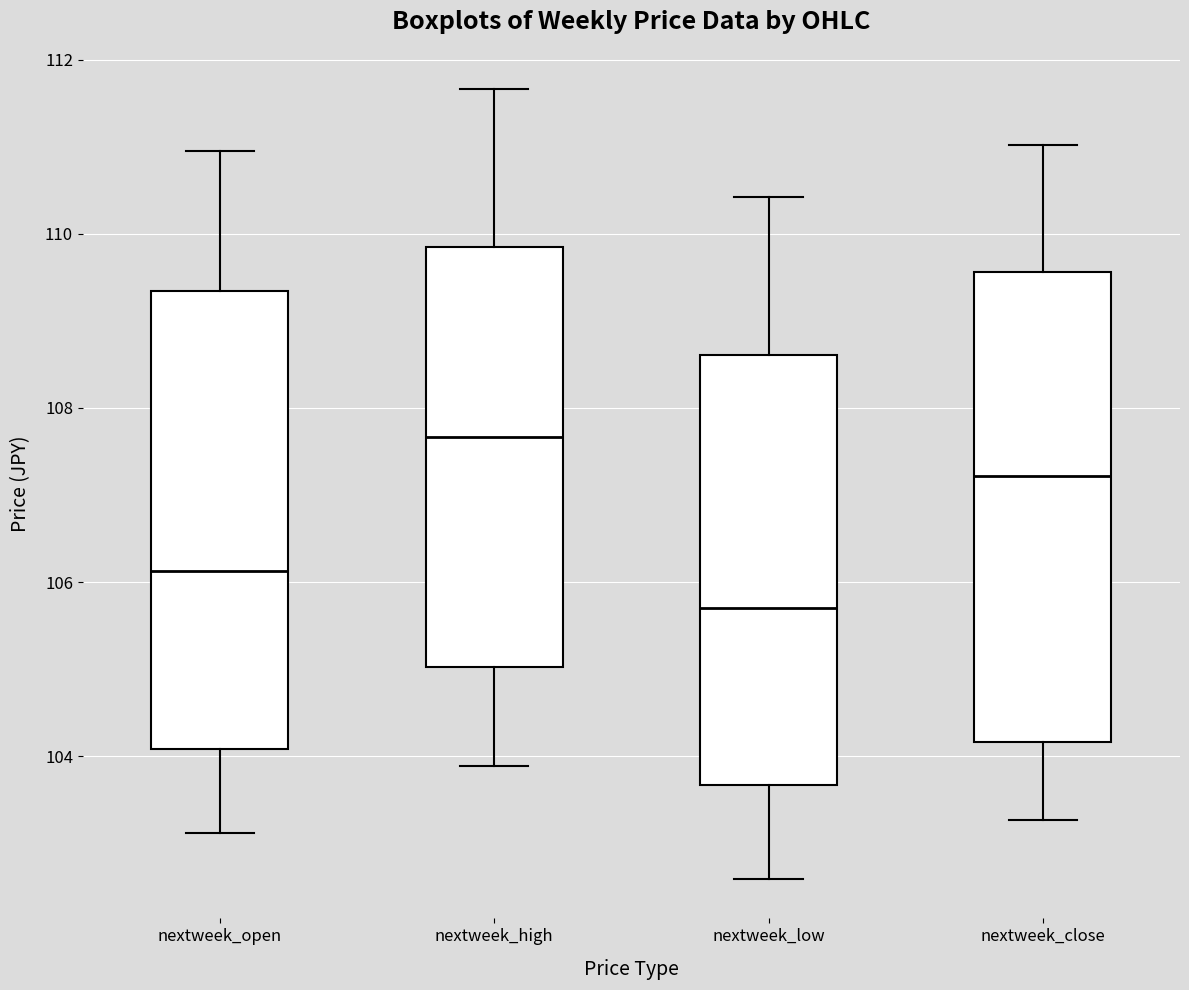

Where is the lower edge of the box for nextweek_low on the y-axis? The values are not printed on the chart, so give them approximately, as read against the axis.

103.6